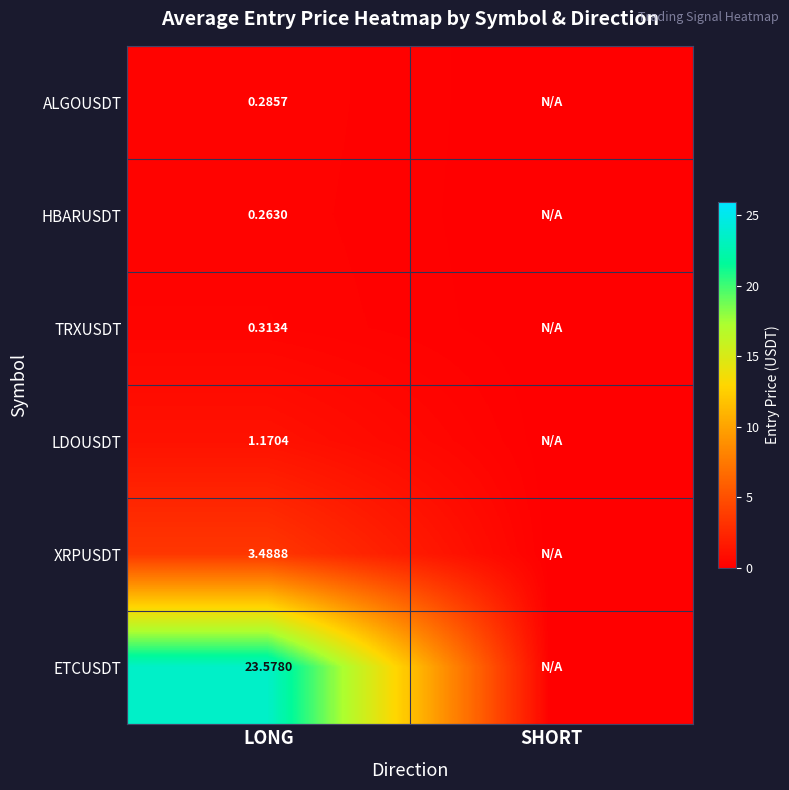

At LONG, list the series in order from smallest to largest.

HBARUSDT, ALGOUSDT, TRXUSDT, LDOUSDT, XRPUSDT, ETCUSDT